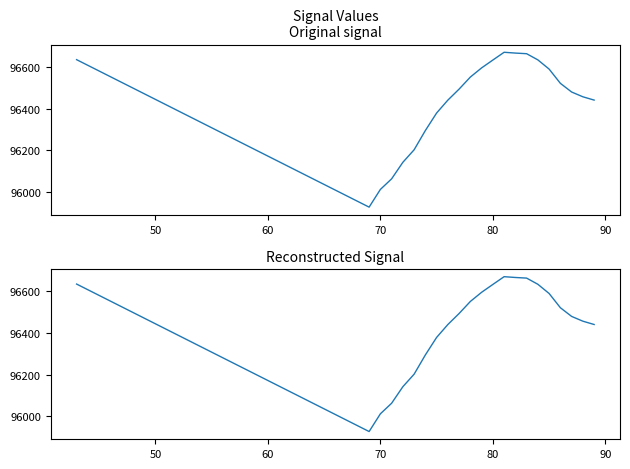

Reading left to right, extract all data points from this chart.

96635.1	95926.7	96011.7	96062.6	96142.1	96202.2	96294.7	96378.8	96440.7	96493.7	96551.5	96595.6	96633.2	96670.5	96666.7	96663.6	96634.0	96589.7	96521.4	96479.7	96456.7	96440.8